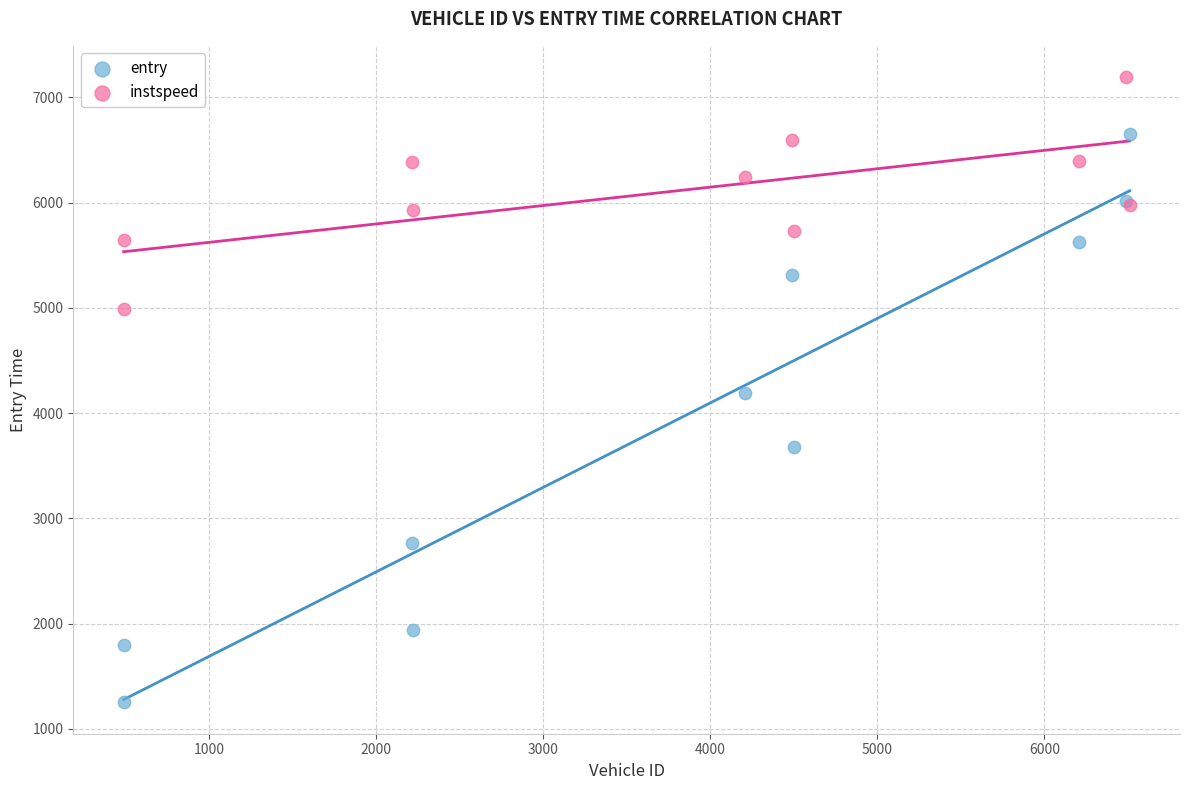

Which series reaches the maximum Y coordinate?

instspeed